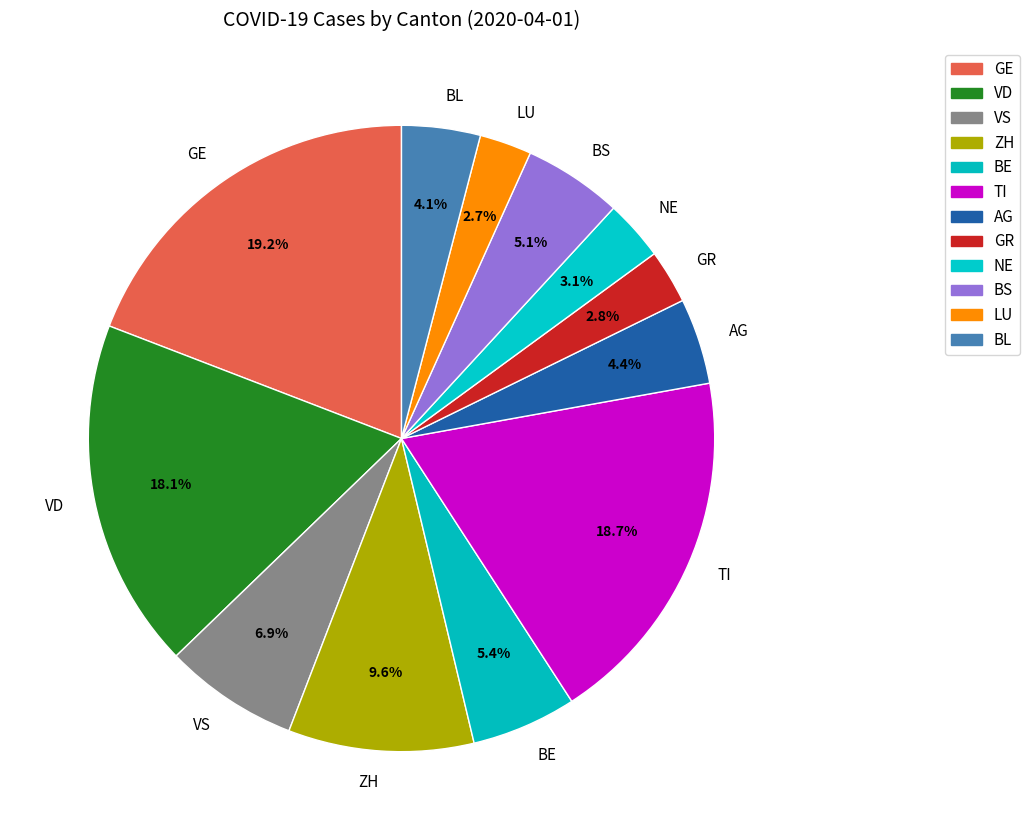

What is the ratio of the value at VS to the value at VD?

0.4